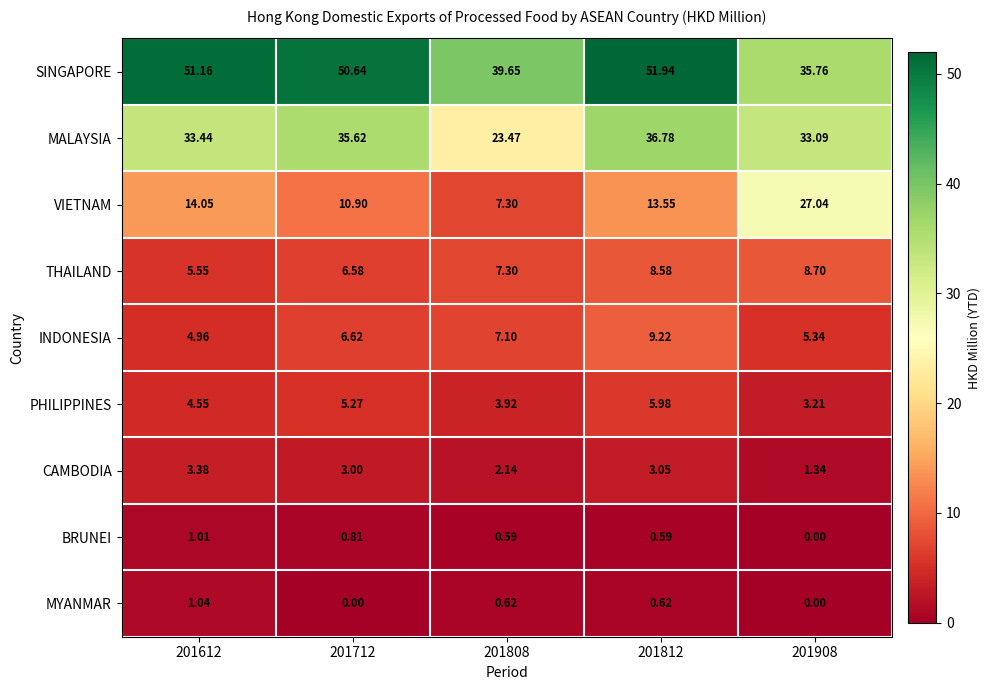

At which category is the sum across all series the highest?

201812